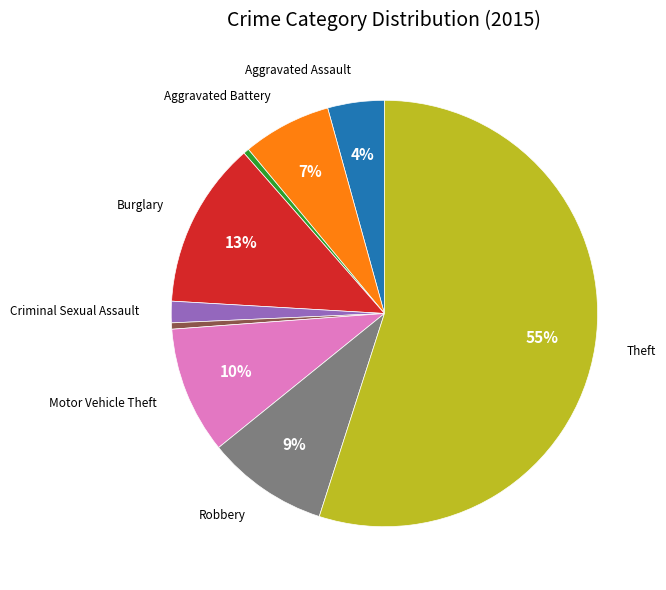

Is there any slice that represents more than half of the pie?

Yes